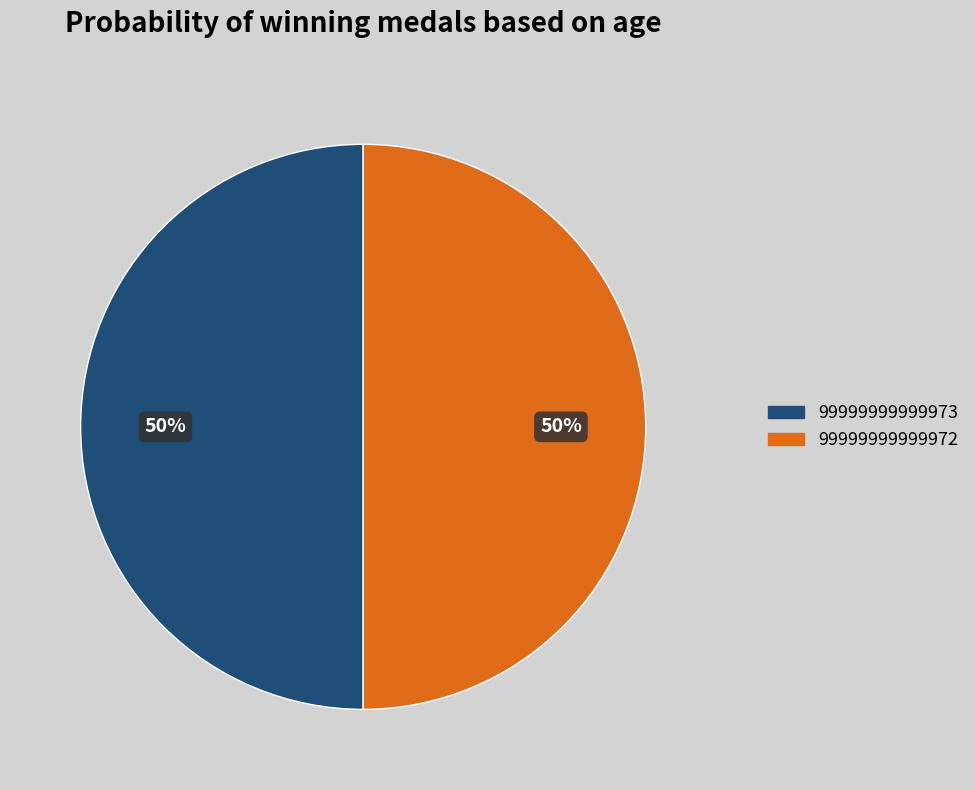

Count the number of slices in the pie.

2